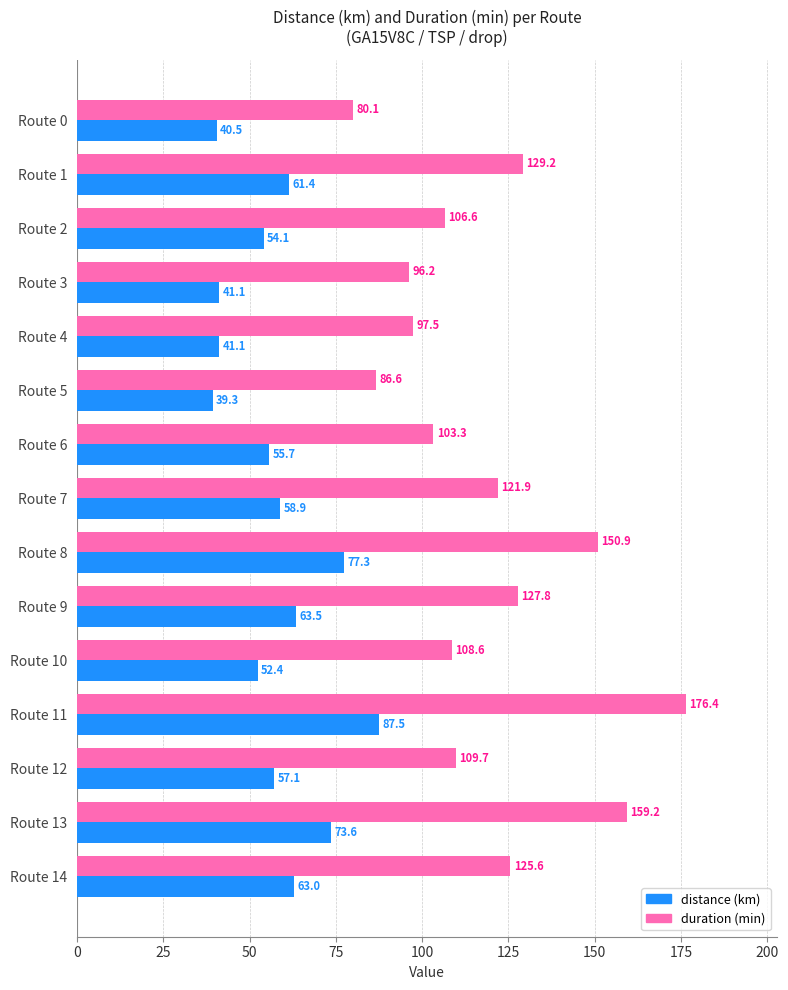

Between Route 0 and Route 12, which series saw the biggest shift?

duration (min)